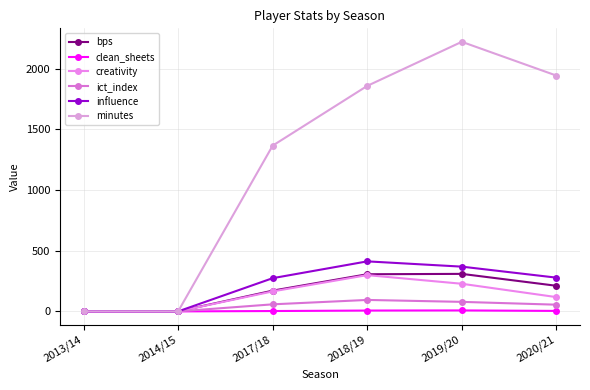

What is the difference between the second highest and second lowest values in the influence series?

368.6